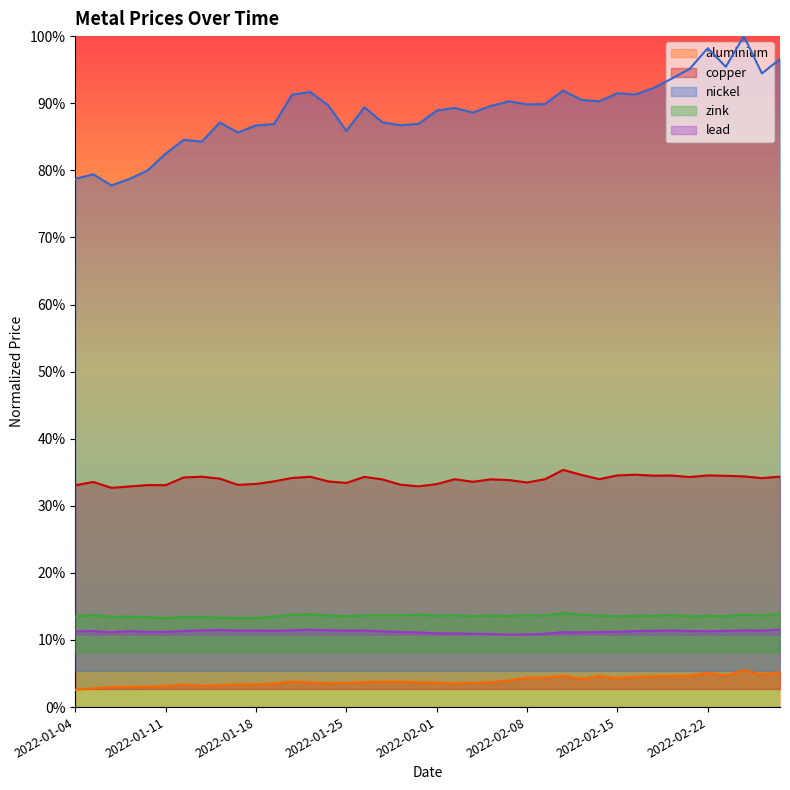

The value of nickel at 2022-01-05 is 0.8. True or false?

True